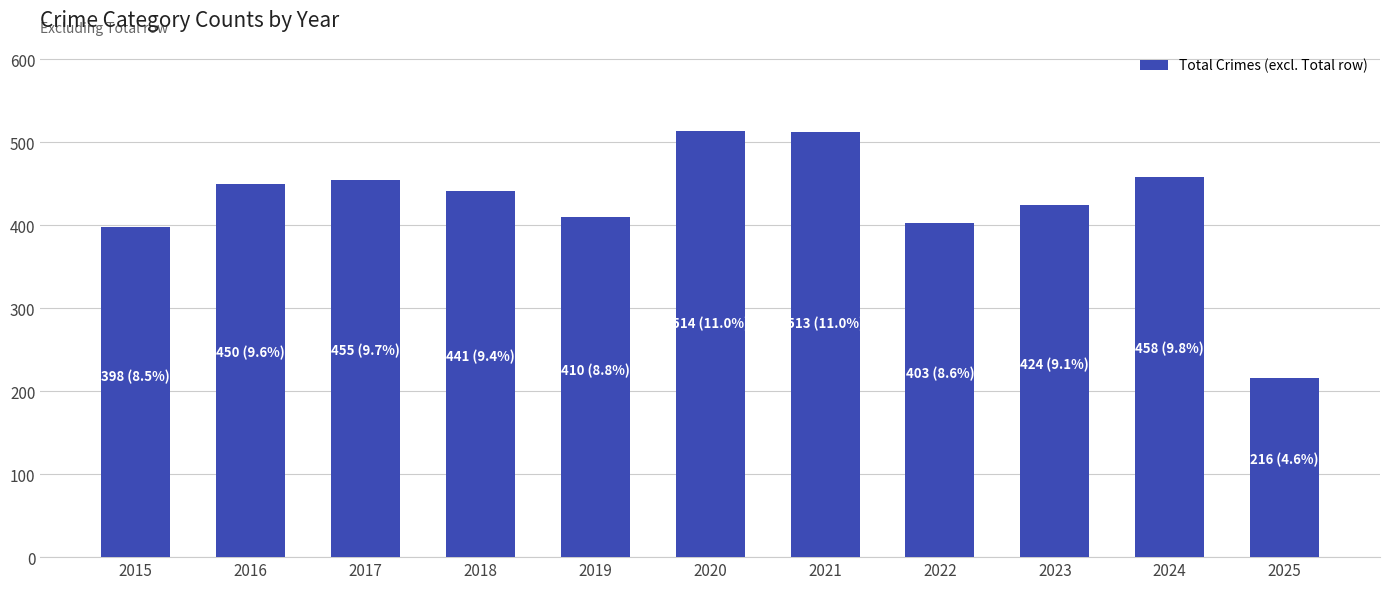

How many values are below 441?

5